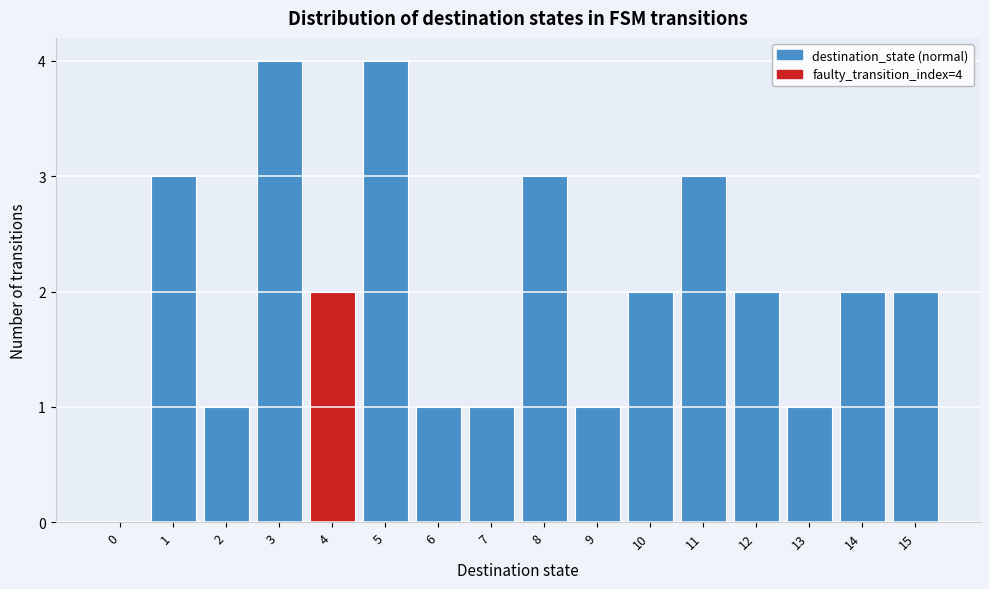

Reading left to right, what are all the values shown in this chart?

0=0	1=3	2=1	3=4	4=2	5=4	6=1	7=1	8=3	9=1	10=2	11=3	12=2	13=1	14=2	15=2